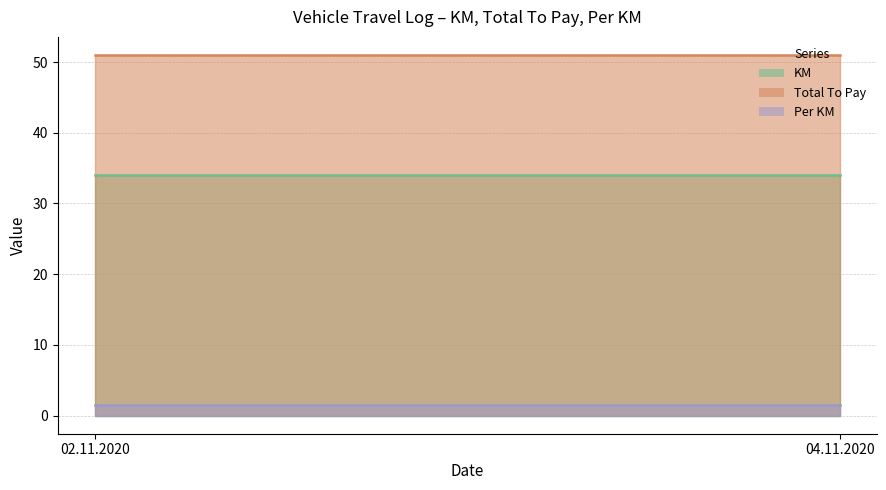

At which label is KM closest to 34?

02.11.2020